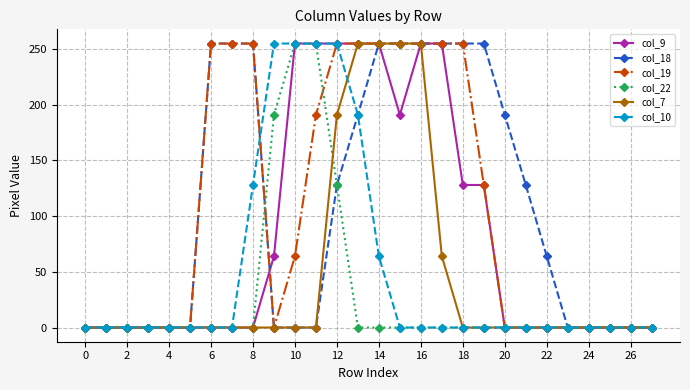

What is the maximum value for col_18?

255